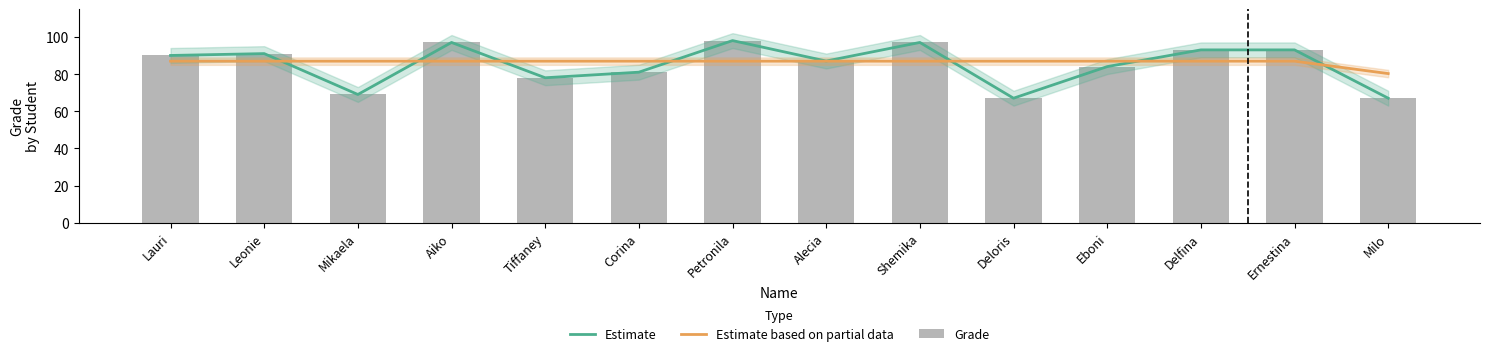

Does the chart contain any negative values?

No